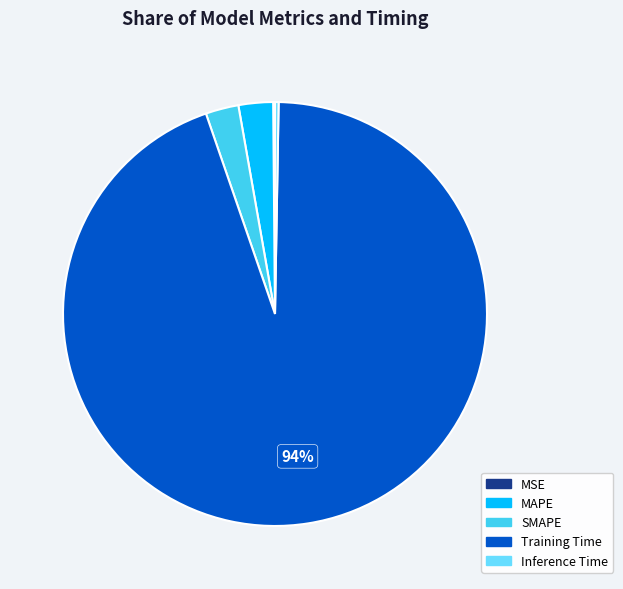

Which slice represents more than half of the pie?

Training Time